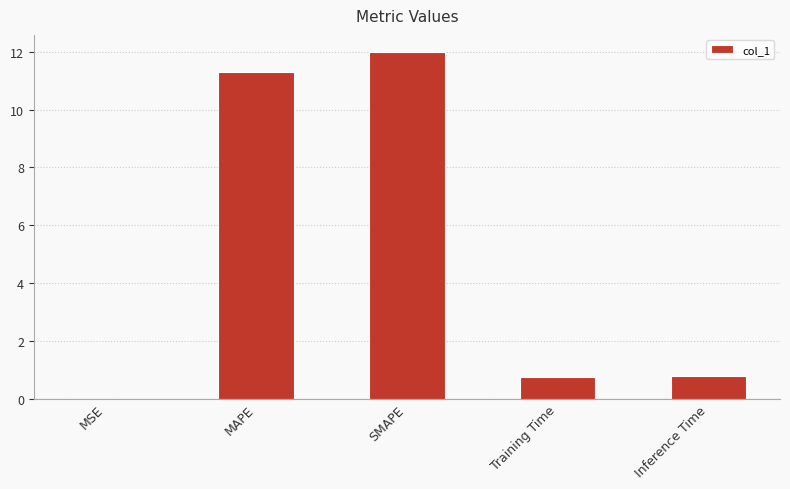

Between MSE and Training Time, which is larger?

Training Time